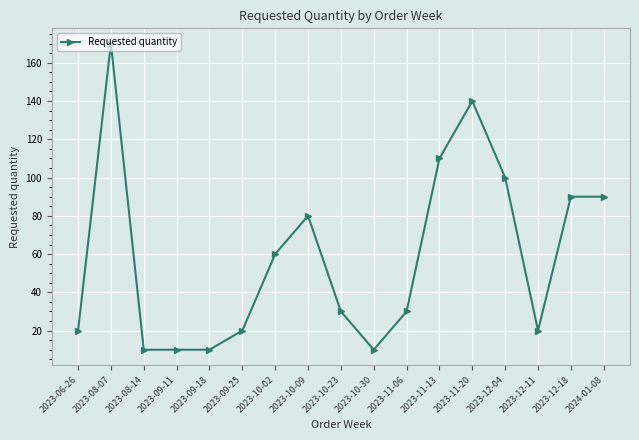

What is the average value?

59